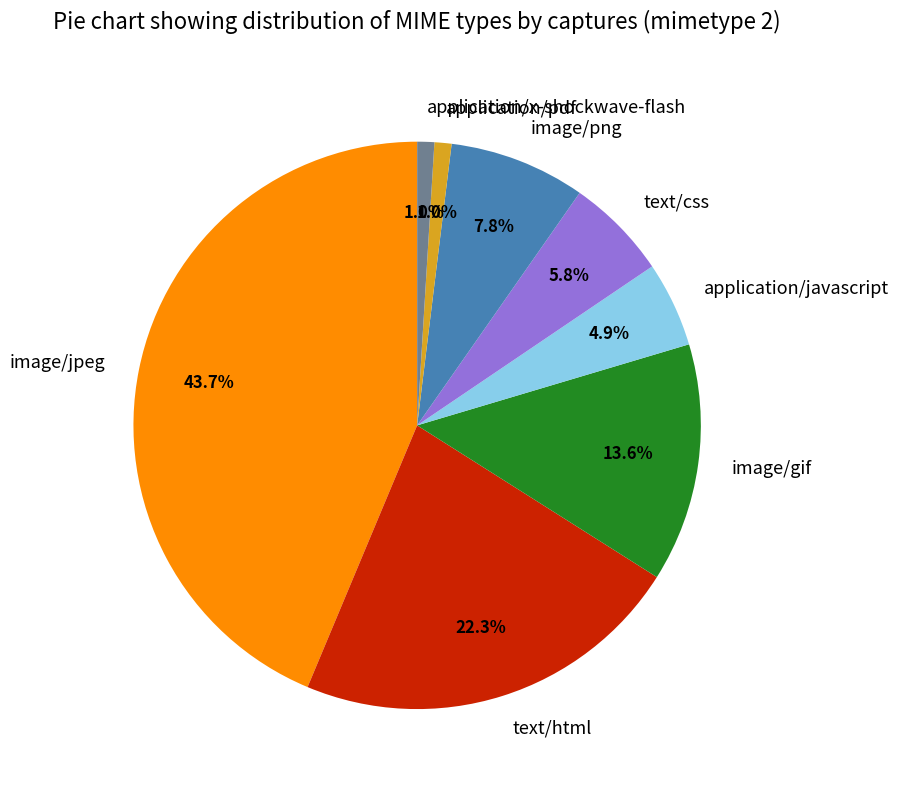

What percentage is NOT represented by application/x-shockwave-flash?

99.0%